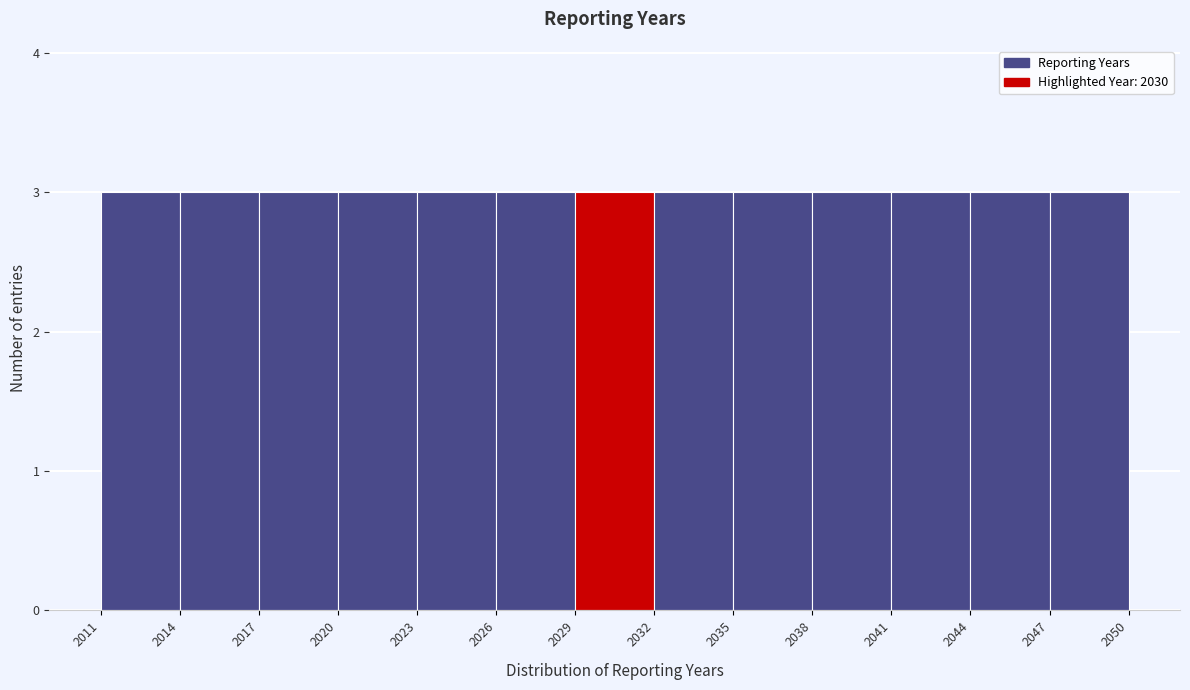

Reading left to right, list every bar in this chart as the range it spans on the x-axis followed by its height. The values are not printed on the chart, so give them approximately, as read against the axis.

2011 to 2014: 3
2014 to 2017: 3
2017 to 2020: 3
2020 to 2023: 3
2023 to 2026: 3
2026 to 2029: 3
2029 to 2032: 3
2032 to 2035: 3
2035 to 2038: 3
2038 to 2041: 3
2041 to 2044: 3
2044 to 2047: 3
2047 to 2050: 3